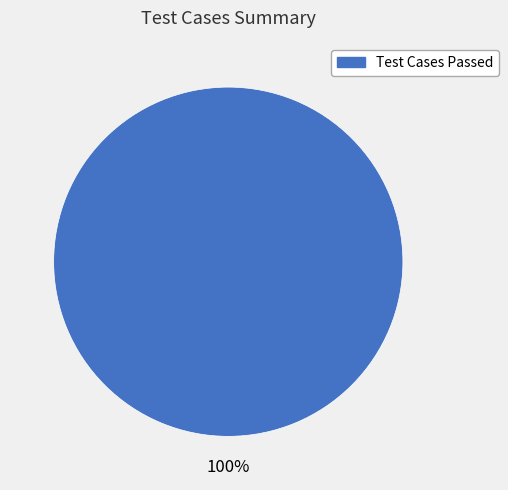

Is there any slice that represents more than half of the pie?

Yes